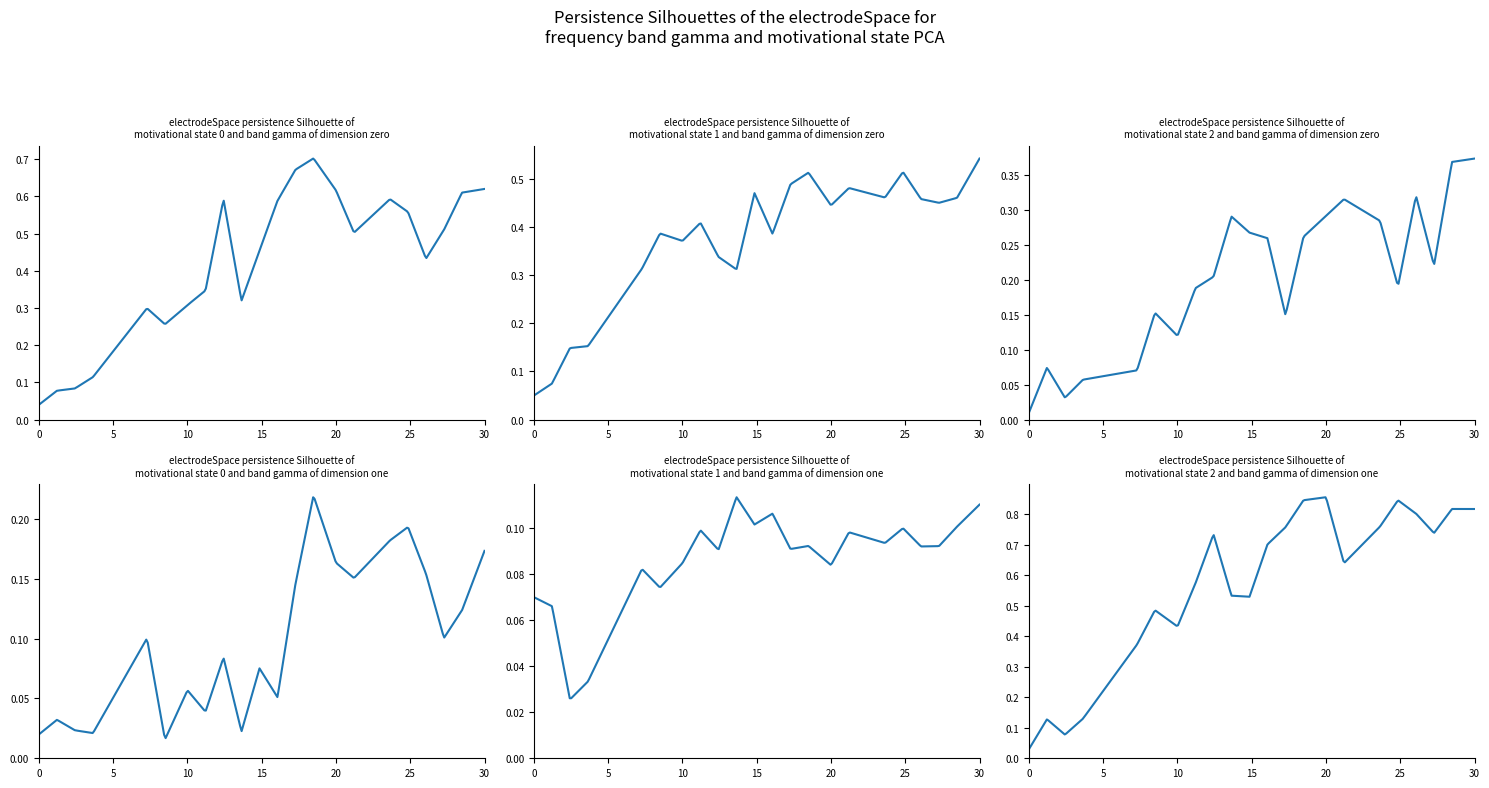

Does the chart display data point markers on the line(s)?

No